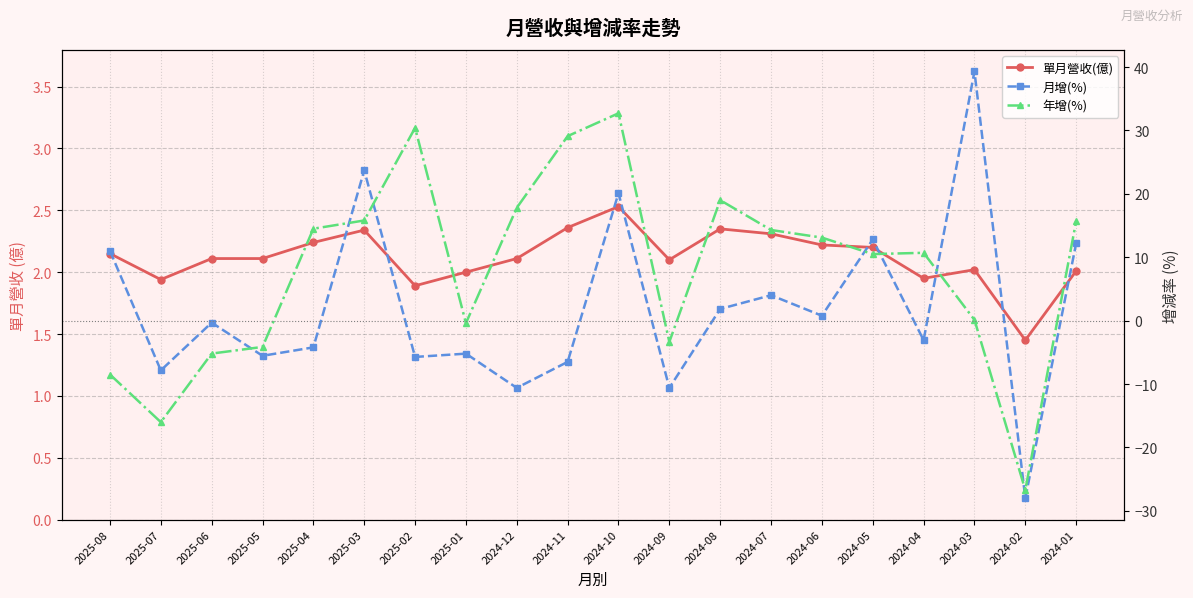

How many intersections are there between 單月營收(億) and 年增(%)?

7